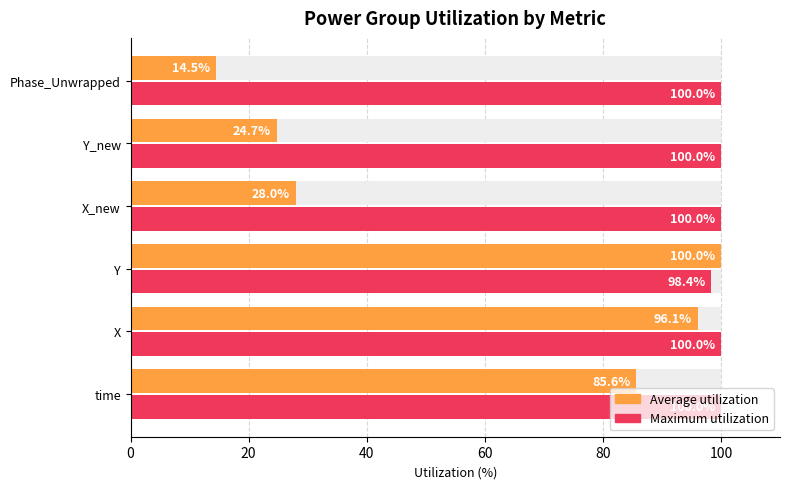

What is the smallest value displayed?

14.5